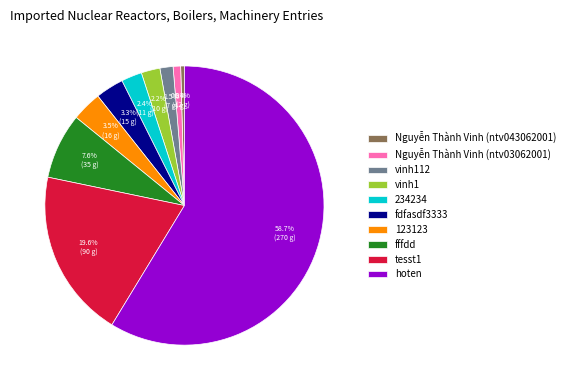

What portion of the pie excludes fffdd?

92.4%